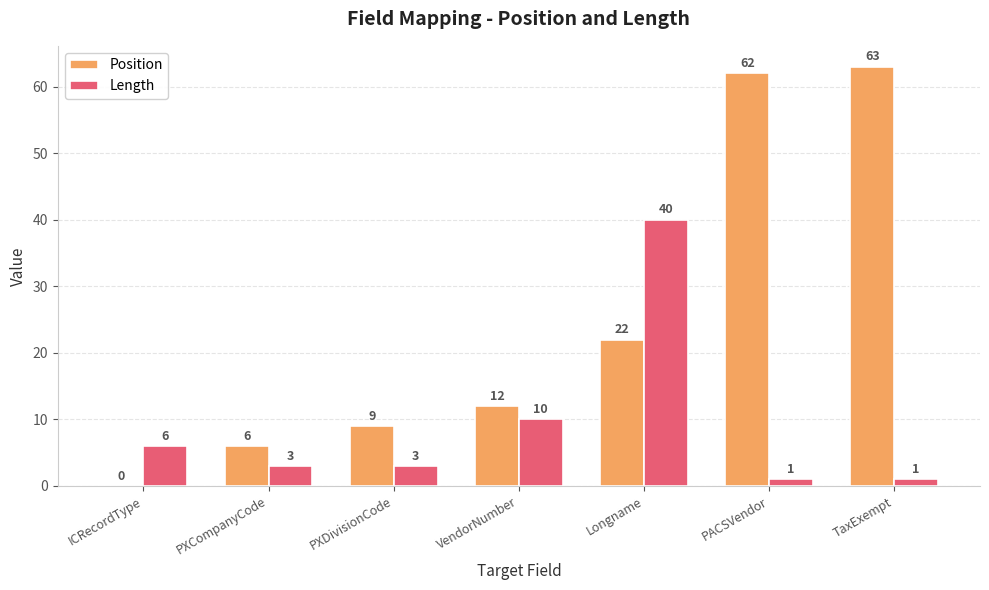

How many groups of bars are there?

7